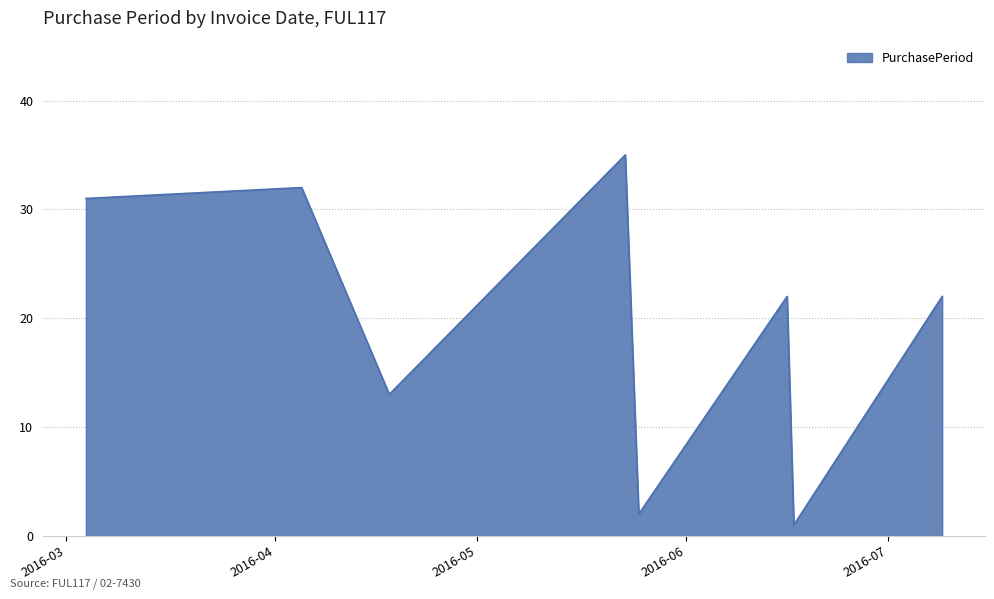

What is the difference between the maximum and second lowest values?

33